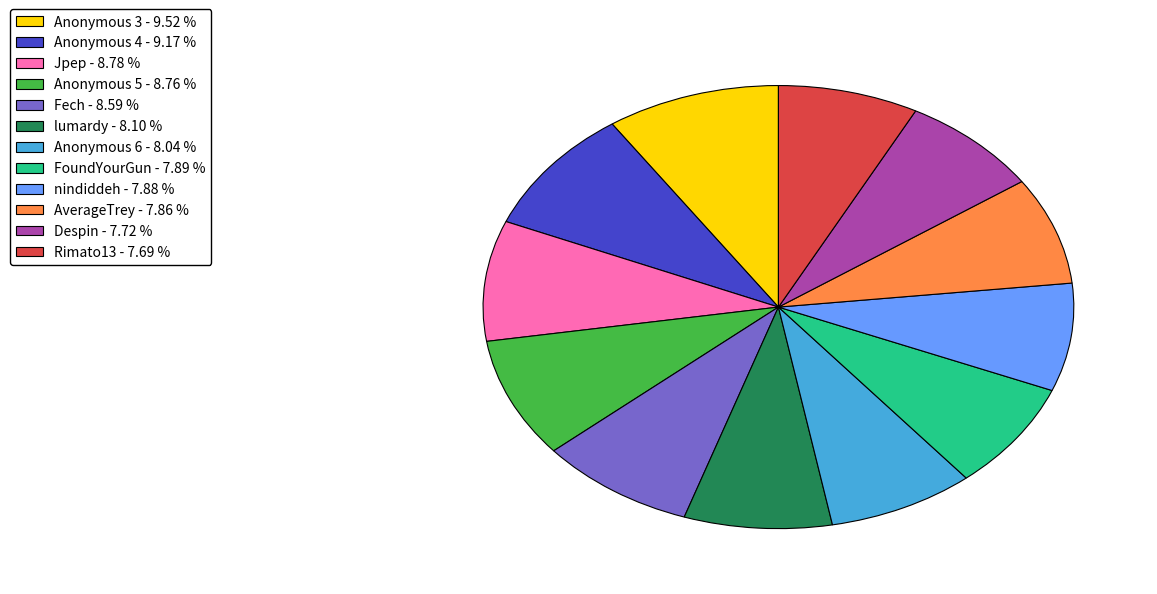

Does nindiddeh - 7.88 % account for over 50% of the chart?

No